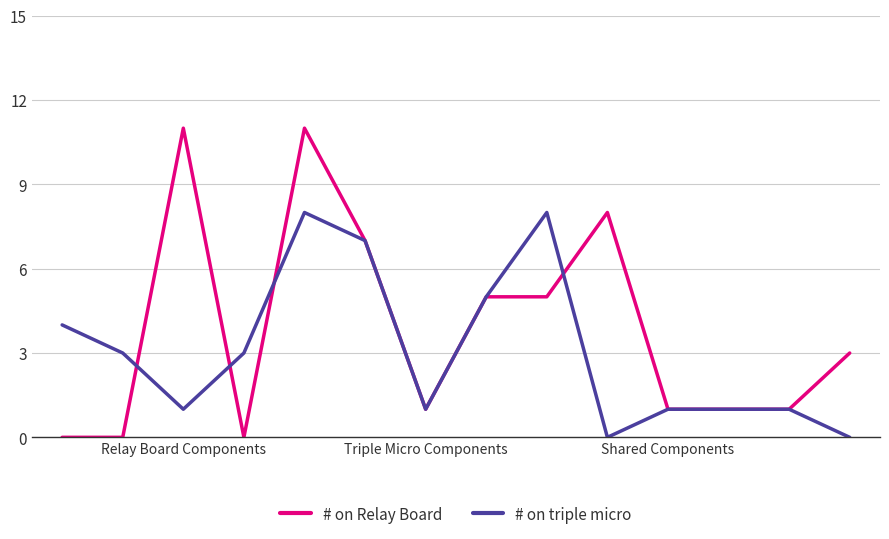

Which series has the widest spread of values?

# on Relay Board